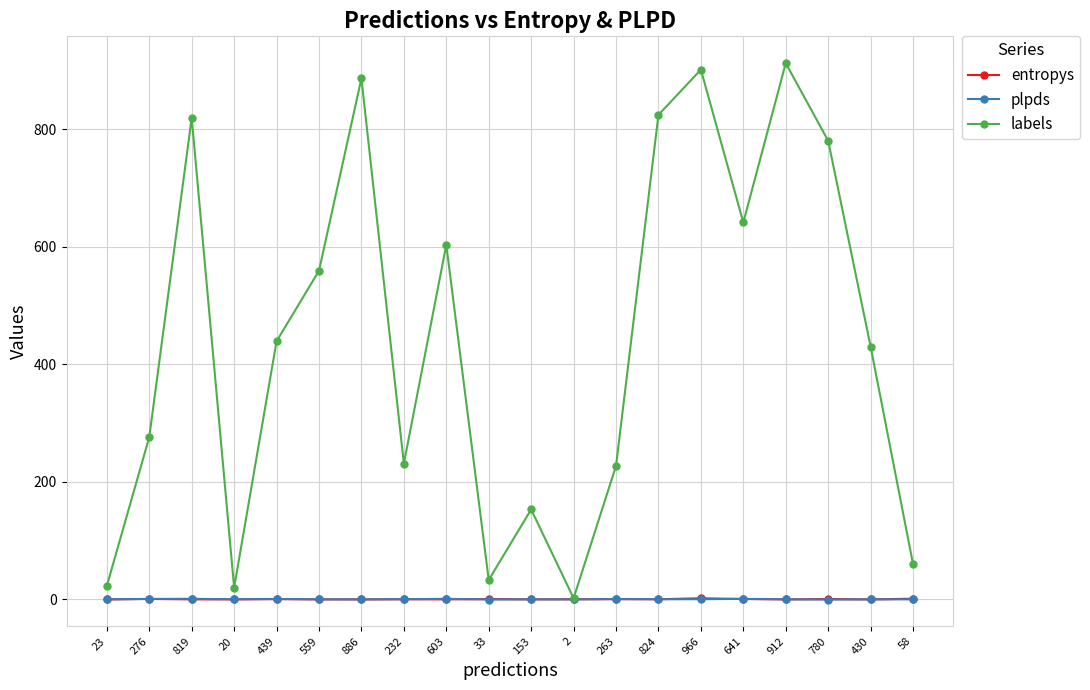

How many values in the labels series are below 439?

10